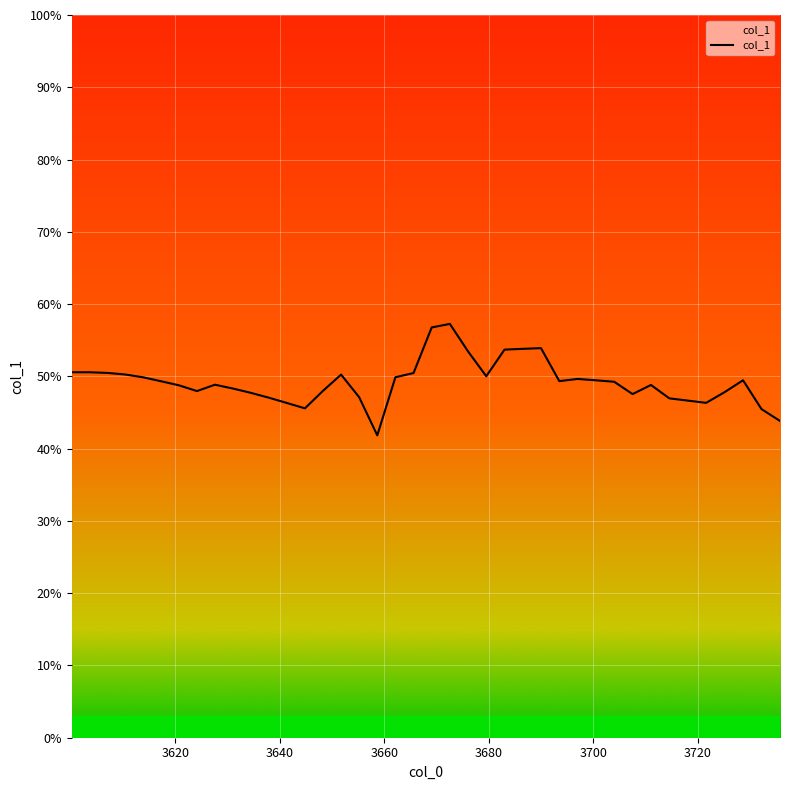

Does the chart have visible grid lines?

Yes